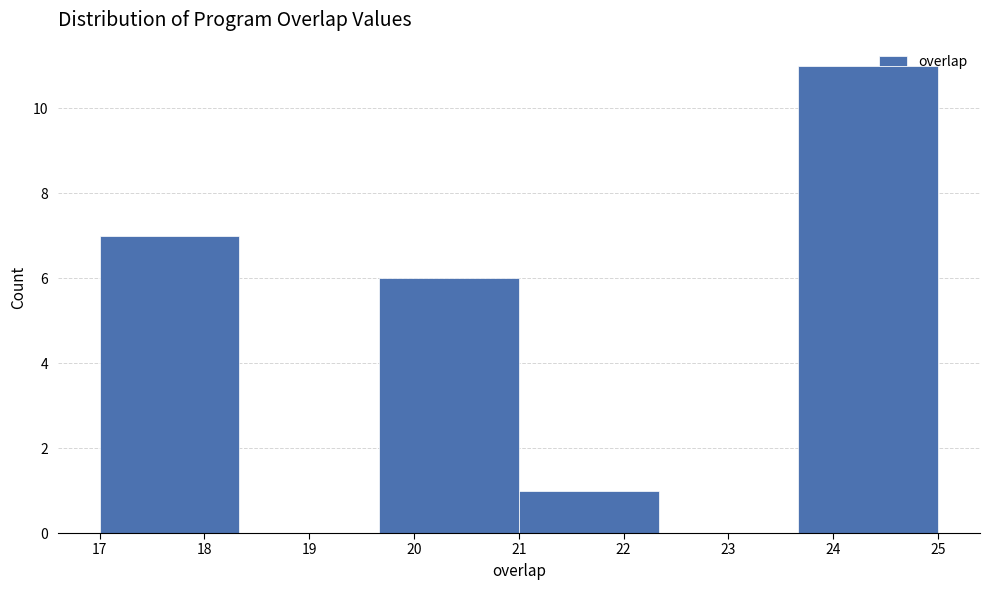

Reading left to right, transcribe this chart: for each bar, give the range it covers on the x-axis and its height. Neither the bar edges nor the heights are printed on the chart, so give them approximately, as read against the axes.

17.0 to 18.3: 7
18.3 to 19.7: 0
19.7 to 21.0: 6
21.0 to 22.3: 1
22.3 to 23.7: 0
23.7 to 25.0: 11